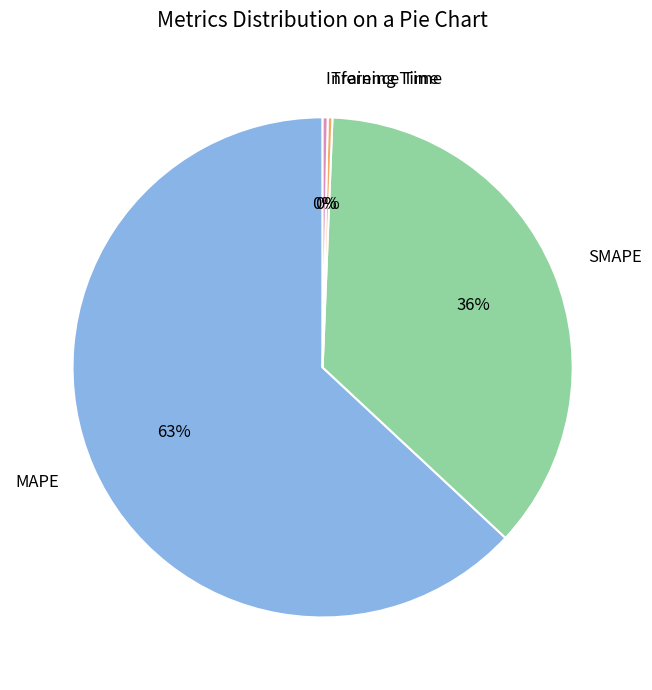

Count the number of slices in the pie.

4